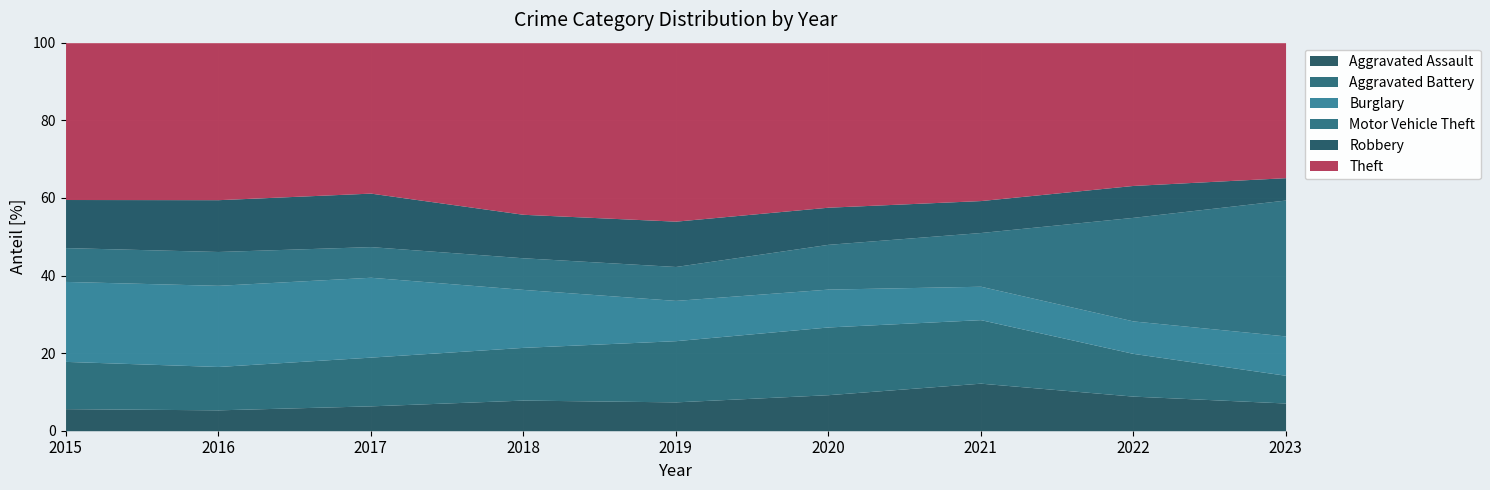

Between 2021 and 2017, which is larger?

2021